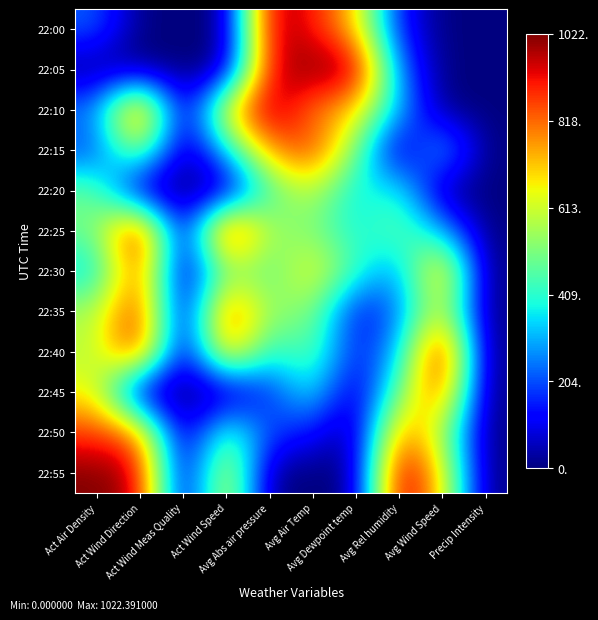

Reading left to right, extract all data points from this chart.

22:00: Act Air Density=0.2	Act Wind Direction=0.0	Act Wind Meas Quality=0.0	Act Wind Speed=0.0	Avg Abs air pressure=1.0	Avg Air Temp=0.9	Avg Dewpoint temp=0.7	Avg Rel humidity=0.1	Avg Wind Speed=0.0	Precip Intensity=0.0
22:05: Act Air Density=0.0	Act Wind Direction=0.0	Act Wind Meas Quality=0.0	Act Wind Speed=0.0	Avg Abs air pressure=0.9	Avg Air Temp=1.0	Avg Dewpoint temp=1.0	Avg Rel humidity=0.2	Avg Wind Speed=0.0	Precip Intensity=0.0
22:10: Act Air Density=0.3	Act Wind Direction=0.9	Act Wind Meas Quality=0.0	Act Wind Speed=0.7	Avg Abs air pressure=1.0	Avg Air Temp=0.8	Avg Dewpoint temp=0.7	Avg Rel humidity=0.3	Avg Wind Speed=0.0	Precip Intensity=0.0
22:15: Act Air Density=0.2	Act Wind Direction=0.6	Act Wind Meas Quality=0.0	Act Wind Speed=0.3	Avg Abs air pressure=0.8	Avg Air Temp=0.9	Avg Dewpoint temp=0.5	Avg Rel humidity=0.0	Avg Wind Speed=0.4	Precip Intensity=0.0
22:20: Act Air Density=0.5	Act Wind Direction=0.0	Act Wind Meas Quality=0.0	Act Wind Speed=0.0	Avg Abs air pressure=0.4	Avg Air Temp=0.6	Avg Dewpoint temp=0.3	Avg Rel humidity=0.4	Avg Wind Speed=0.0	Precip Intensity=0.0
22:25: Act Air Density=0.5	Act Wind Direction=1.0	Act Wind Meas Quality=0.0	Act Wind Speed=1.0	Avg Abs air pressure=0.5	Avg Air Temp=0.5	Avg Dewpoint temp=0.4	Avg Rel humidity=0.5	Avg Wind Speed=0.3	Precip Intensity=0.0
22:30: Act Air Density=0.3	Act Wind Direction=0.9	Act Wind Meas Quality=0.0	Act Wind Speed=0.5	Avg Abs air pressure=0.4	Avg Air Temp=0.7	Avg Dewpoint temp=0.4	Avg Rel humidity=0.2	Avg Wind Speed=0.8	Precip Intensity=0.0
22:35: Act Air Density=0.6	Act Wind Direction=0.9	Act Wind Meas Quality=0.0	Act Wind Speed=0.9	Avg Abs air pressure=0.5	Avg Air Temp=0.5	Avg Dewpoint temp=0.1	Avg Rel humidity=0.2	Avg Wind Speed=0.6	Precip Intensity=0.0
22:40: Act Air Density=0.6	Act Wind Direction=0.9	Act Wind Meas Quality=0.0	Act Wind Speed=0.8	Avg Abs air pressure=0.4	Avg Air Temp=0.5	Avg Dewpoint temp=0.1	Avg Rel humidity=0.3	Avg Wind Speed=1.0	Precip Intensity=0.0
22:45: Act Air Density=0.6	Act Wind Direction=0.0	Act Wind Meas Quality=0.0	Act Wind Speed=0.0	Avg Abs air pressure=0.2	Avg Air Temp=0.4	Avg Dewpoint temp=0.0	Avg Rel humidity=0.5	Avg Wind Speed=0.9	Precip Intensity=0.0
22:50: Act Air Density=0.8	Act Wind Direction=0.8	Act Wind Meas Quality=0.0	Act Wind Speed=0.5	Avg Abs air pressure=0.2	Avg Air Temp=0.1	Avg Dewpoint temp=0.0	Avg Rel humidity=0.8	Avg Wind Speed=0.6	Precip Intensity=0.0
22:55: Act Air Density=1.0	Act Wind Direction=1.0	Act Wind Meas Quality=0.0	Act Wind Speed=0.7	Avg Abs air pressure=0.0	Avg Air Temp=0.0	Avg Dewpoint temp=0.0	Avg Rel humidity=1.0	Avg Wind Speed=0.7	Precip Intensity=0.0